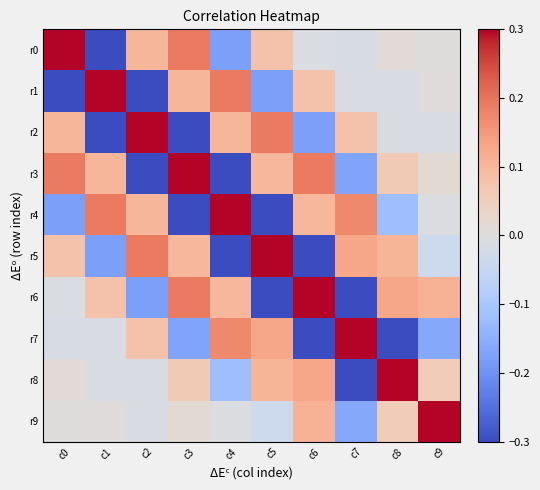

What is the difference between the highest and lowest values at c2?

3.1